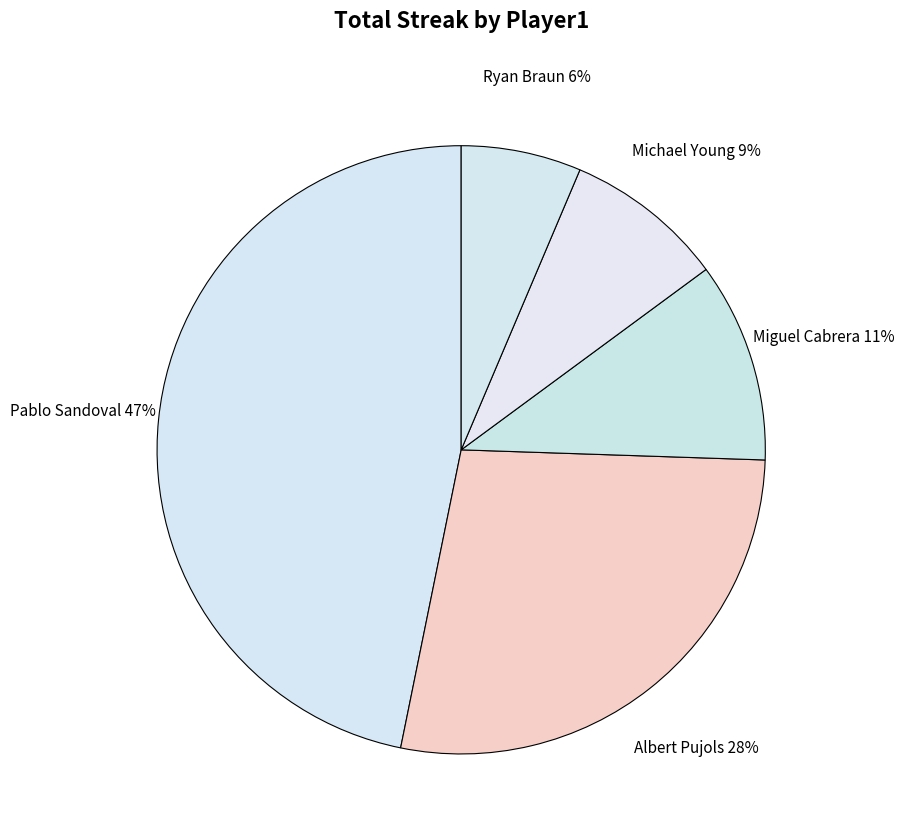

How many slices are in this pie chart?

5